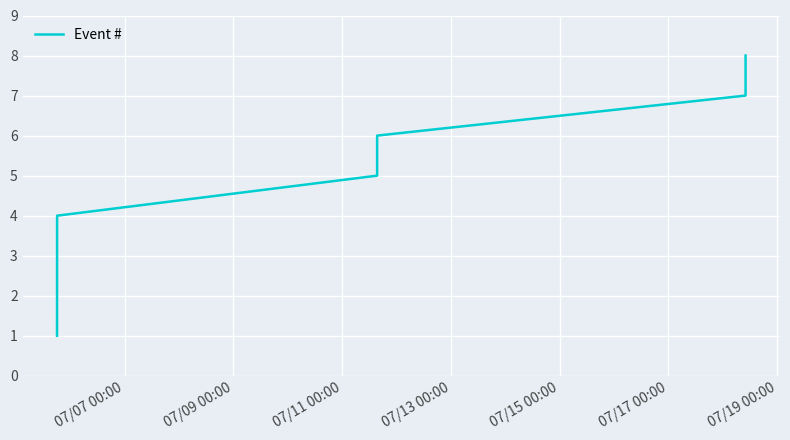

True or false: there are more than 0 points higher than both neighbors.

False